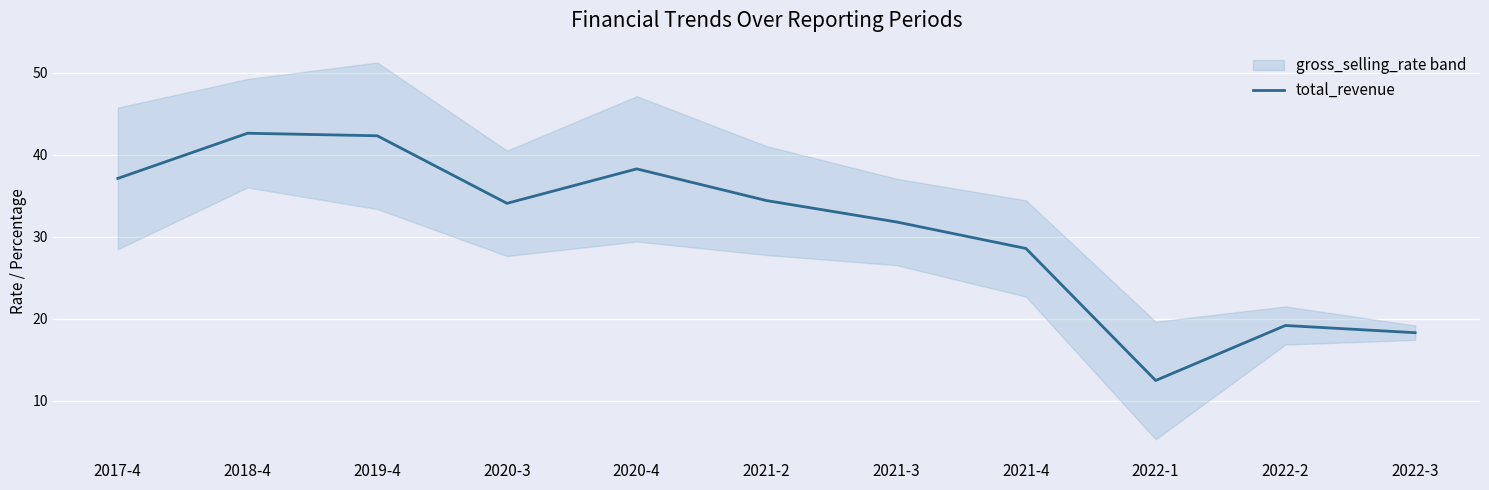

How many categories are shown in the chart?

11